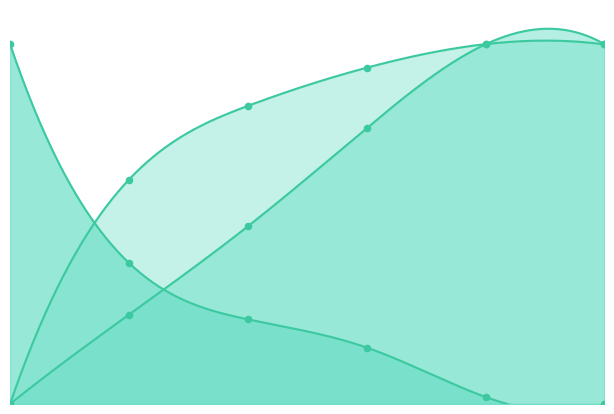

What is the total value across all series at 1?

1.3